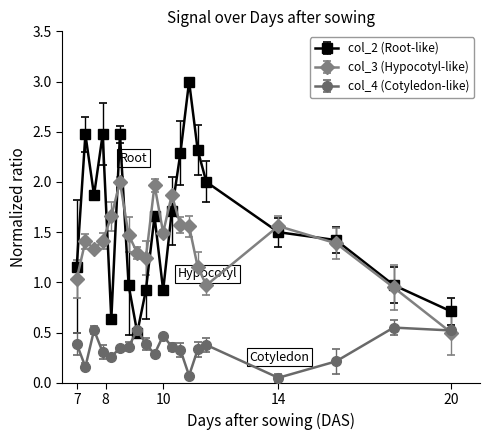

What is the maximum value shown in the chart?

3.0